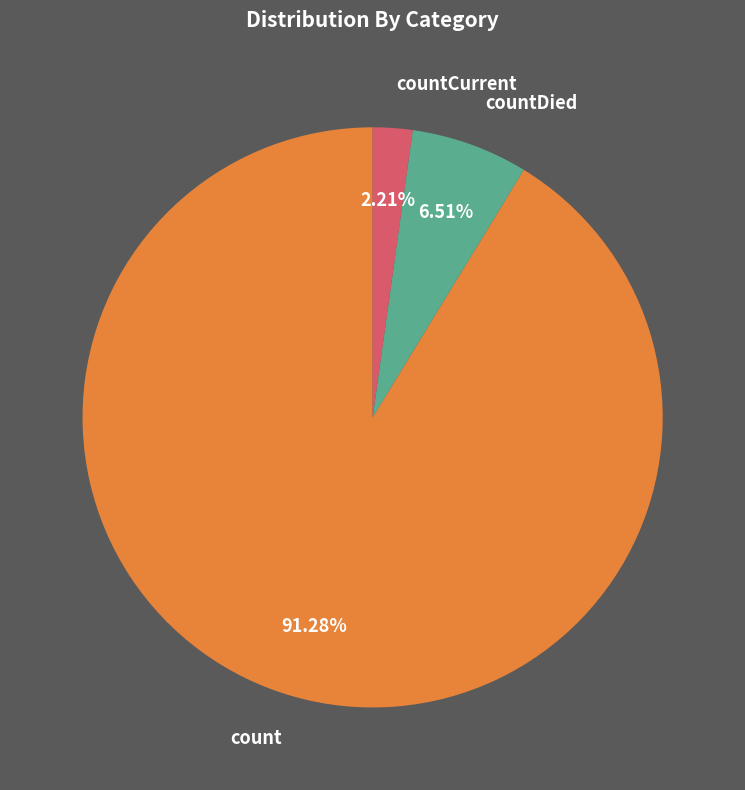

How many slices are in this pie chart?

3